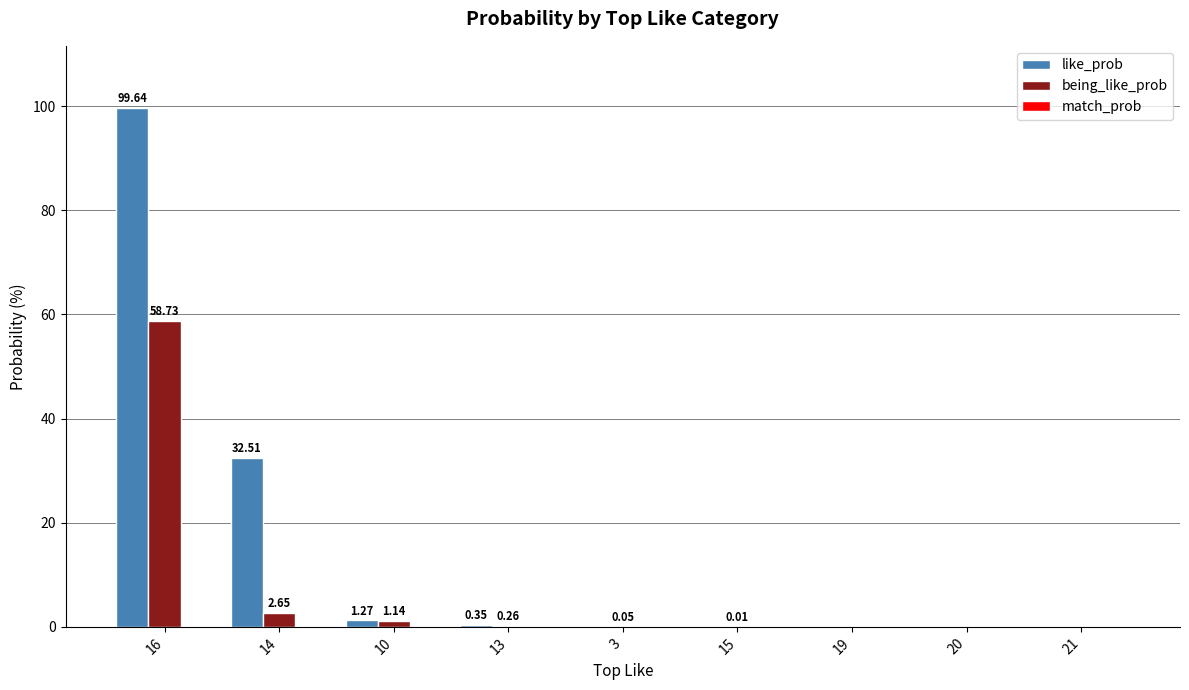

Which series has the largest total across all categories?

like_prob